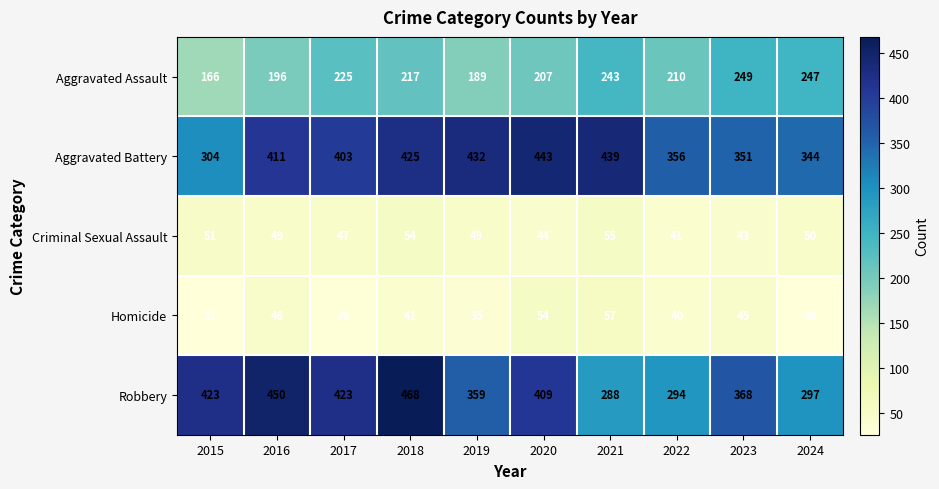

What is the minimum value shown in the chart?

26